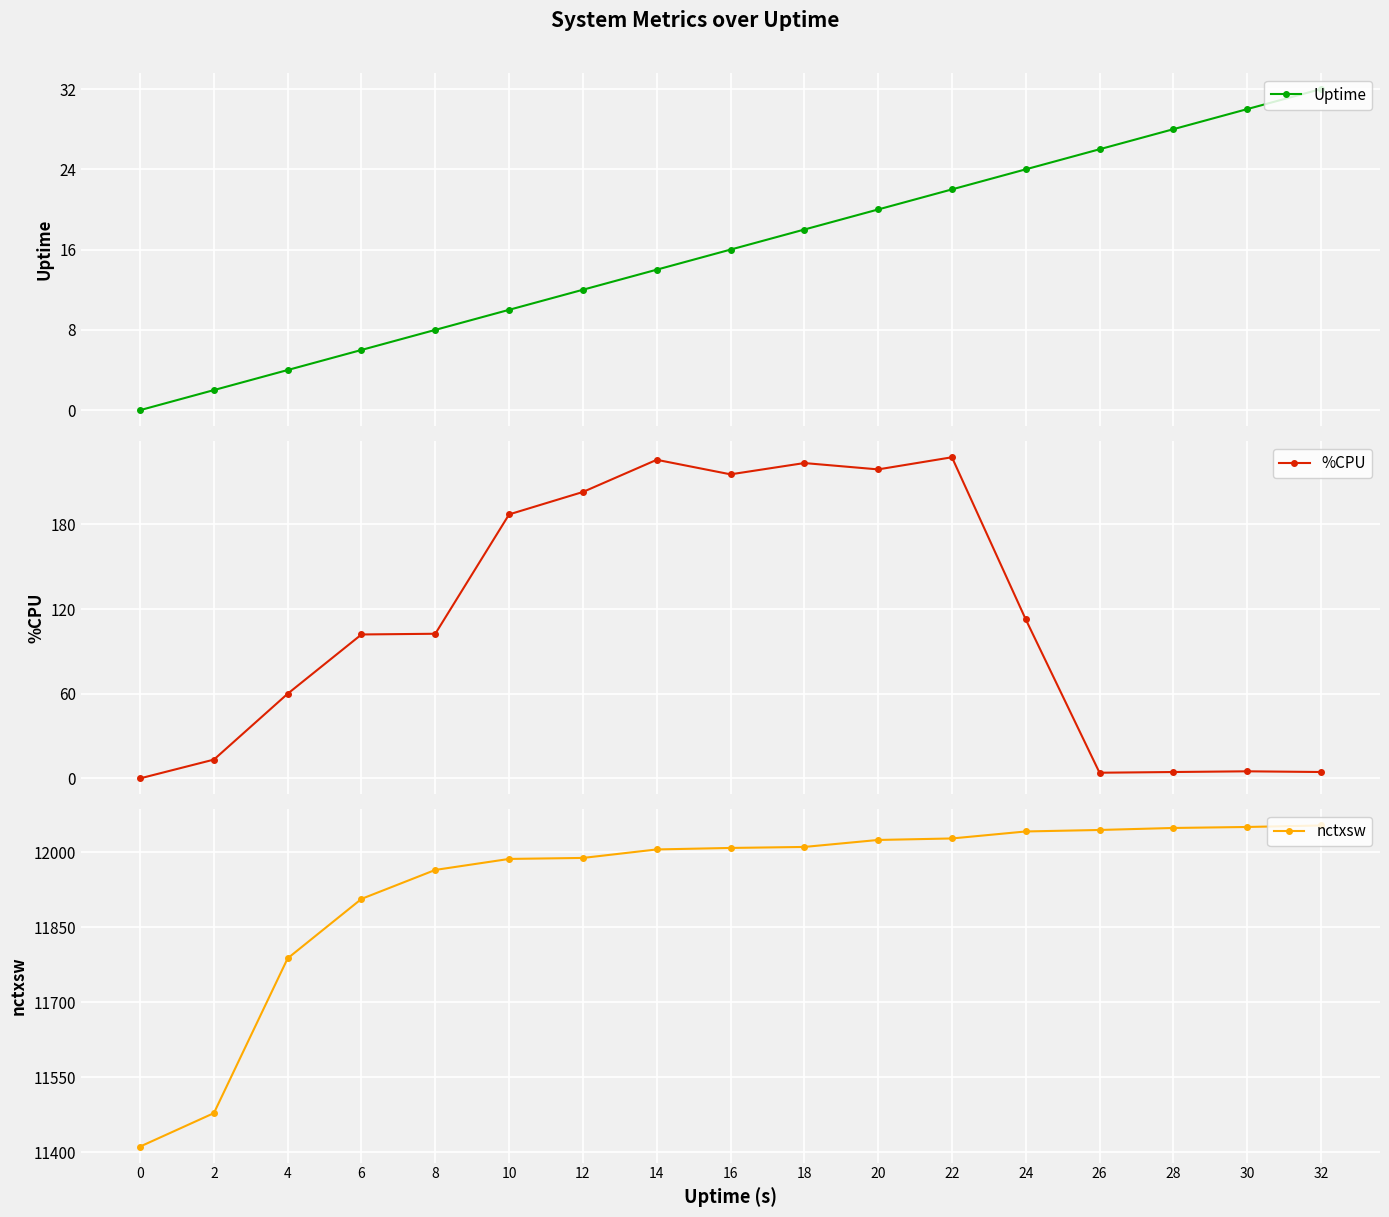

Between 12 and 26, which series saw the biggest shift?

%CPU